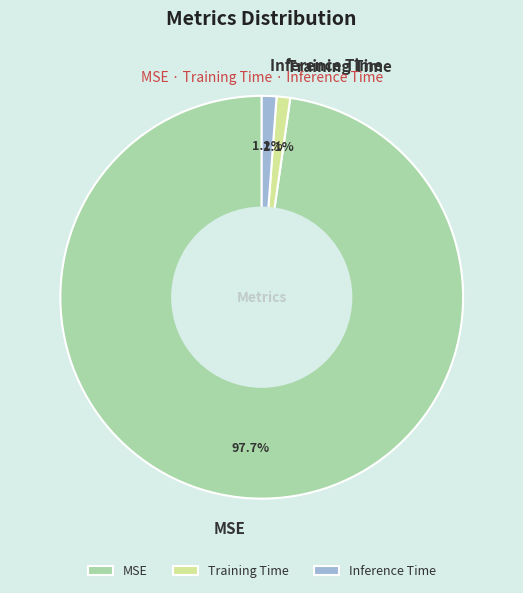

The Inference Time slice represents 15% of the pie. True or false?

False